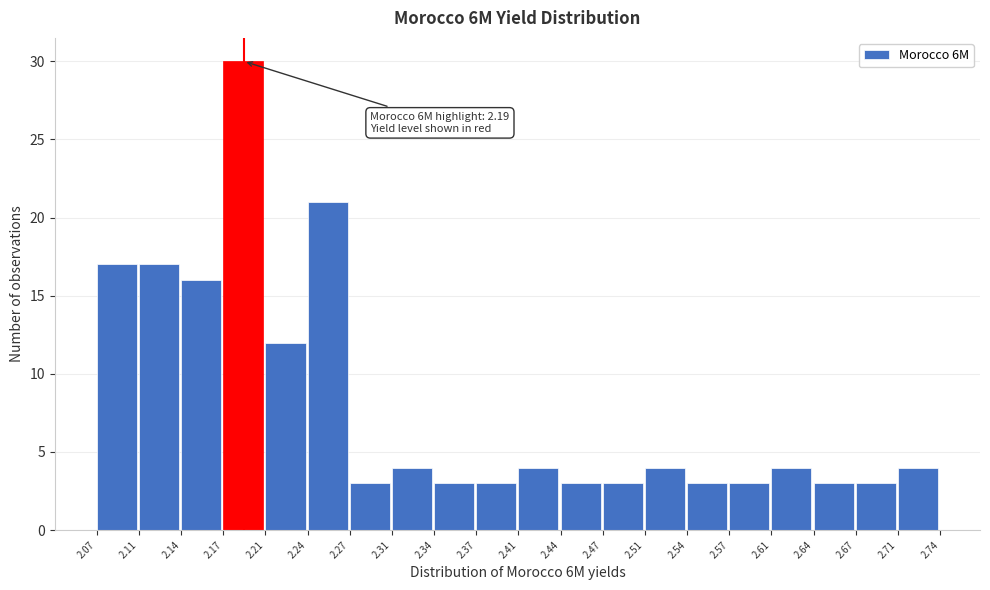

Which range on the x-axis has the tallest bar?

2.17 to 2.21